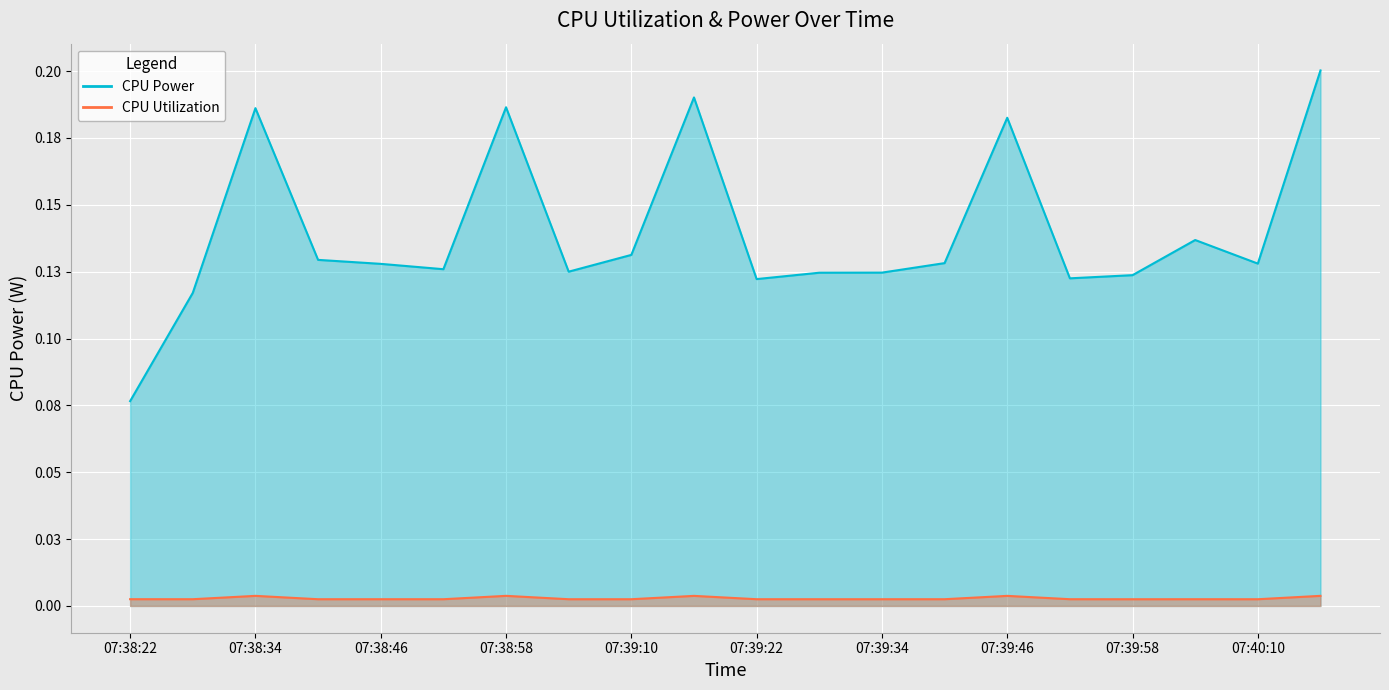

What value does the CPU Power series have at 07:40:04?

0.1